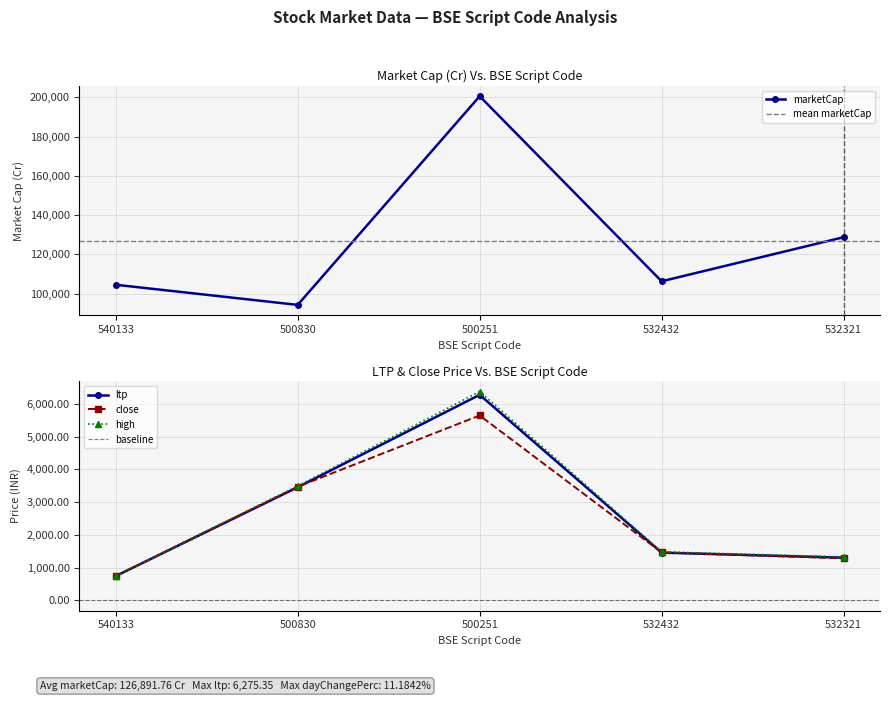

What is the greatest value displayed?

200594.5